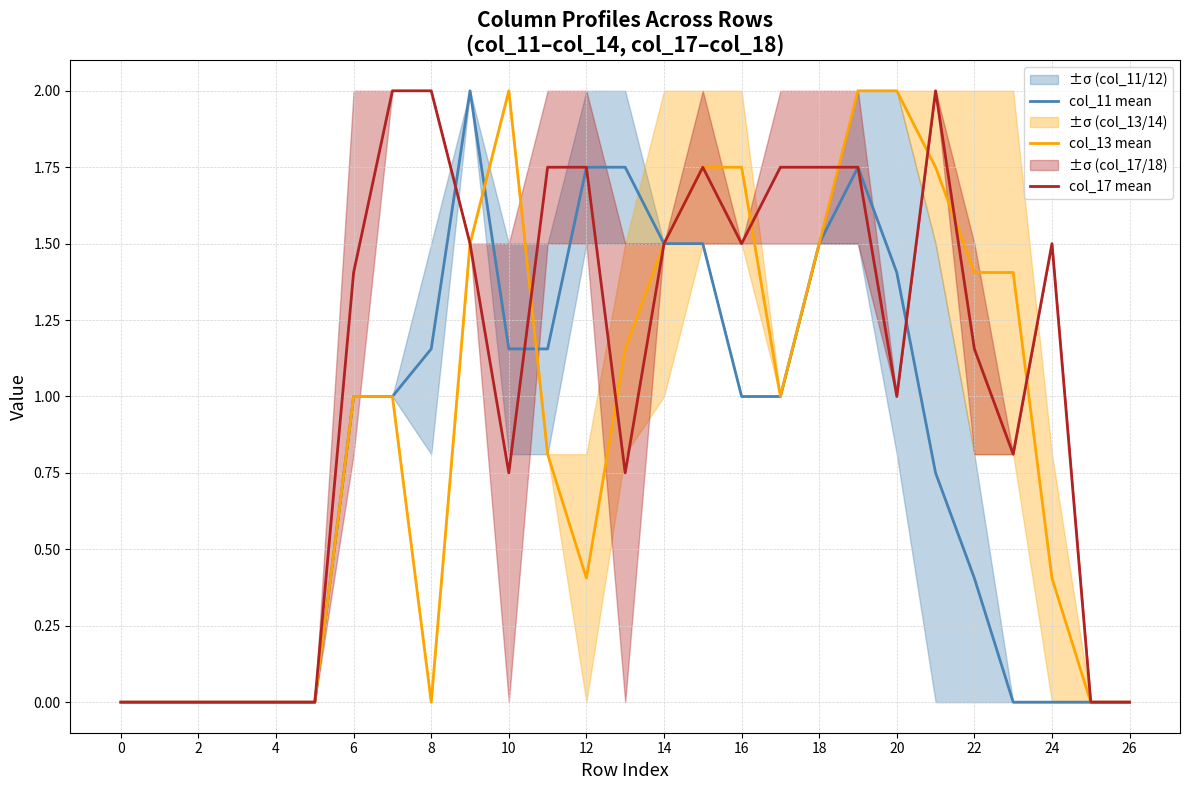

Is the value of col_17 mean at 26 greater than the value of col_11 mean at 6?

No